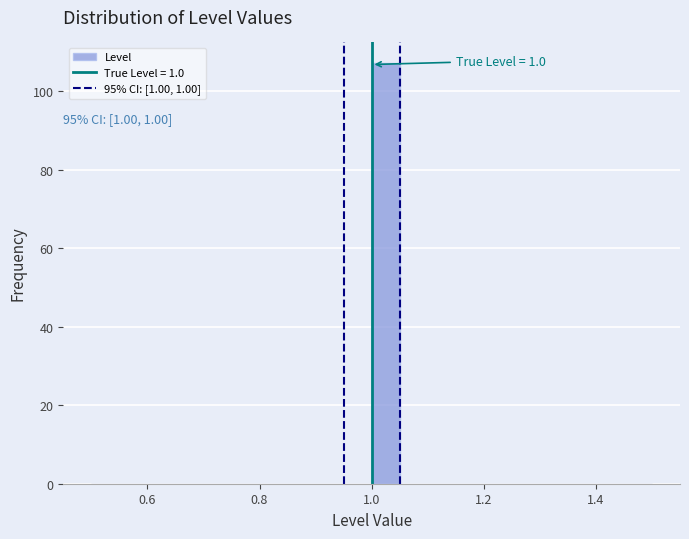

Read against the x-axis, roughly where is the centre of the tallest bar?

1.02